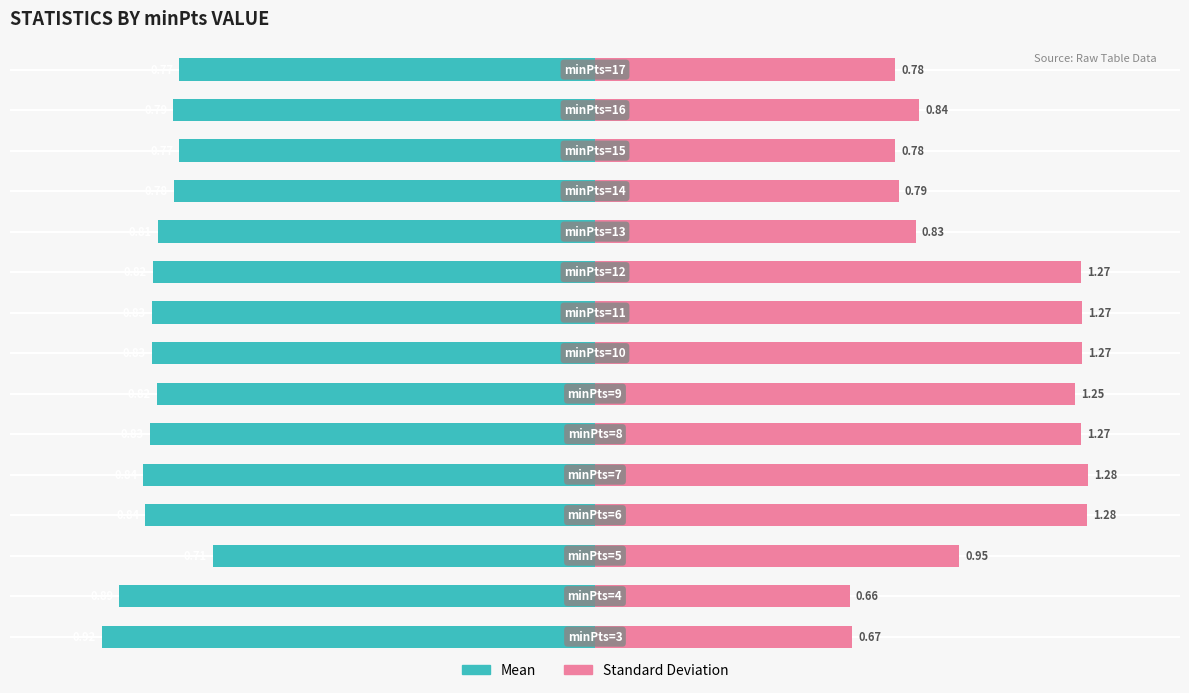

What are all the series names shown in the legend?

Mean, Standard Deviation